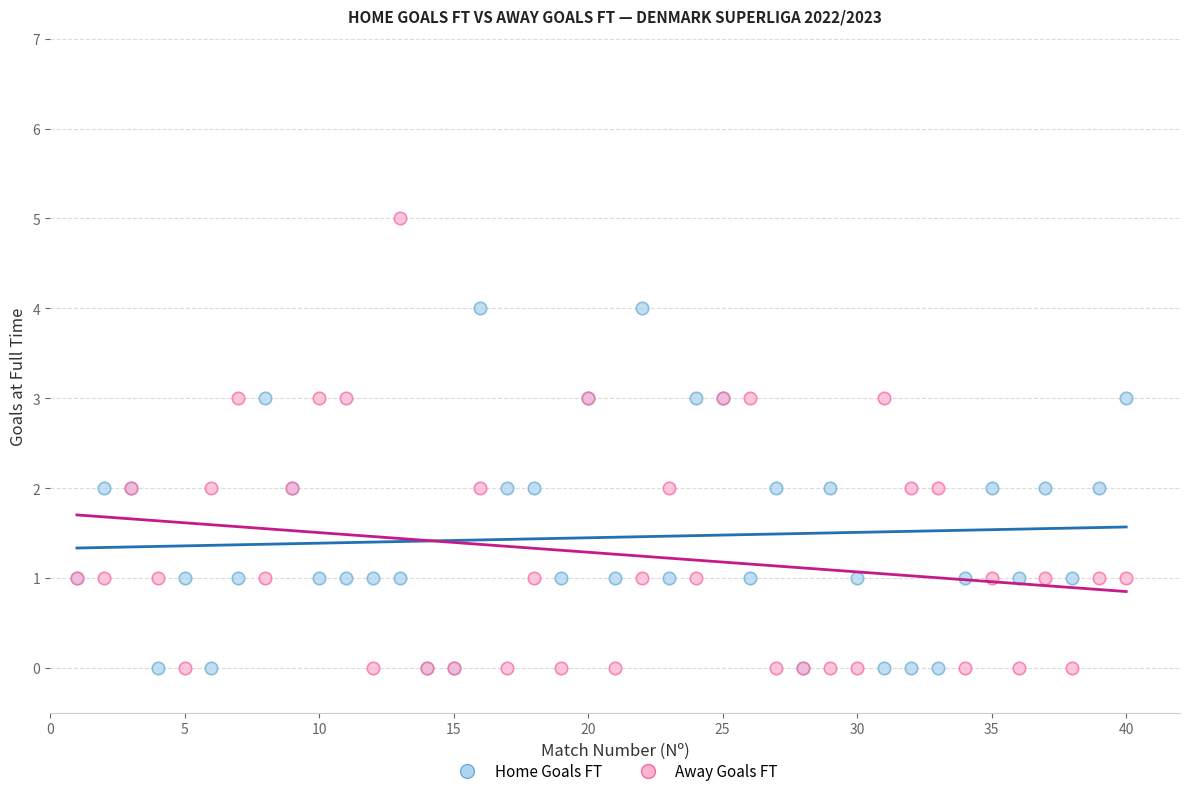

What is the X range (max minus min) for the scatter plot?

39